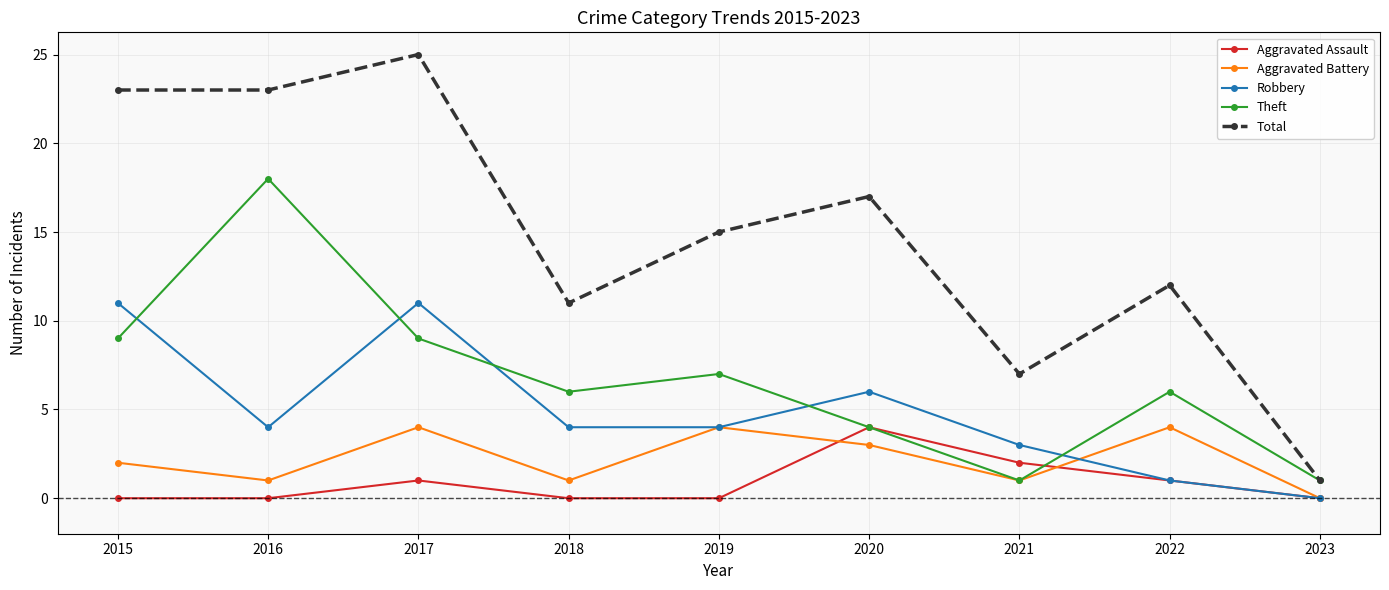

What is the maximum value shown in the chart?

25